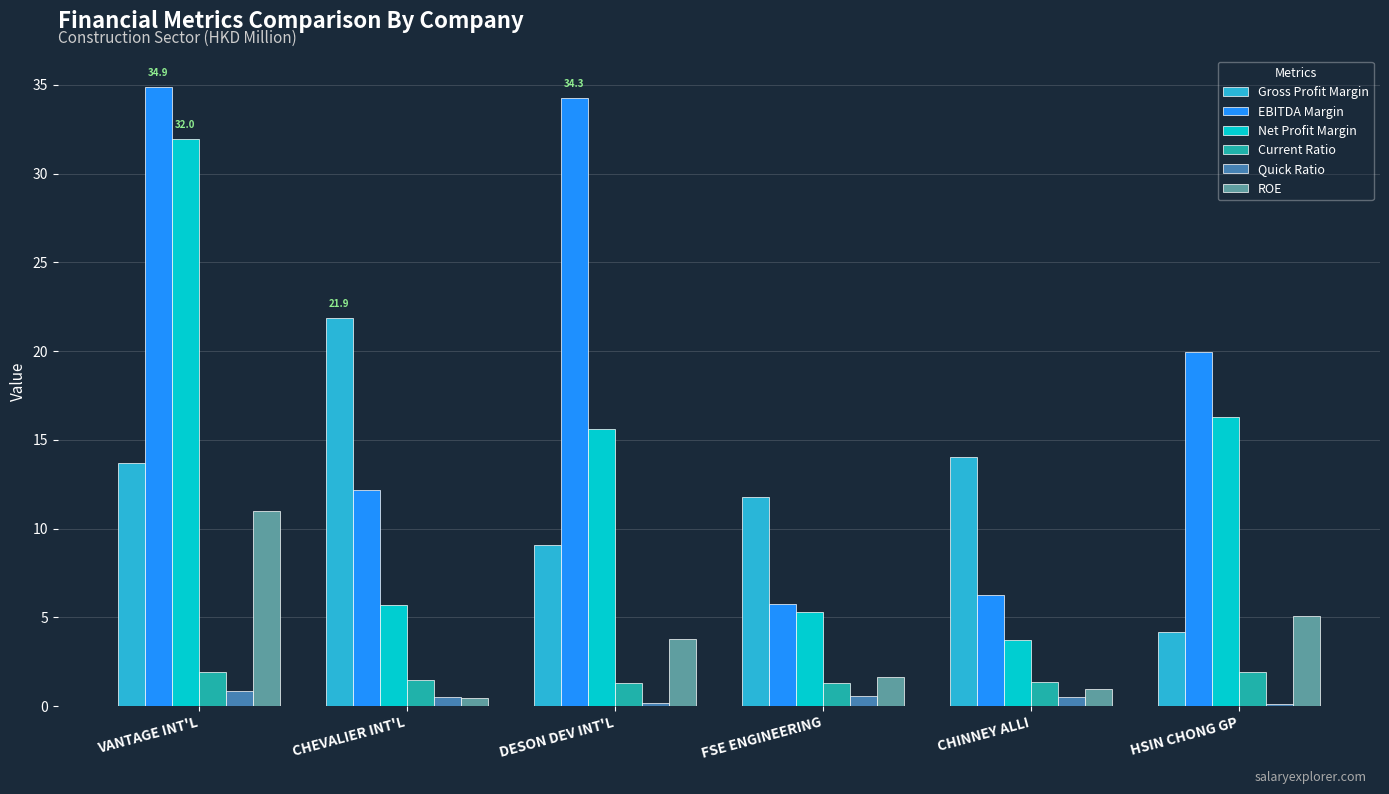

True or false: Gross Profit Margin has a value of 4.1 at DESON DEV INT'L.

False